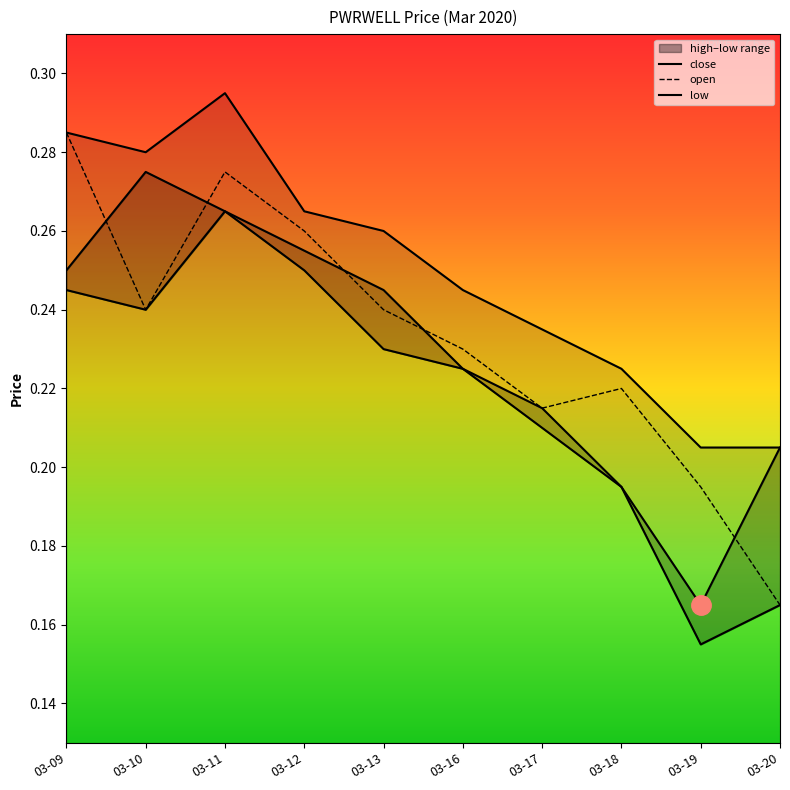

What is the lowest value of the high series?

0.2